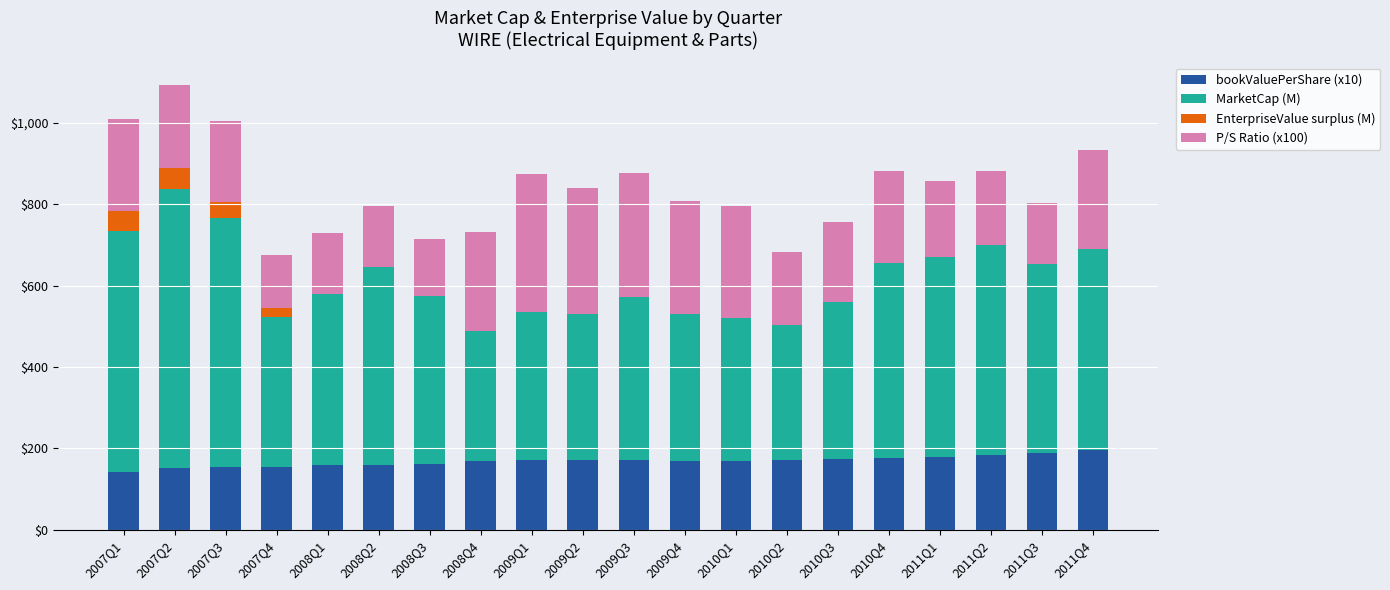

At how many categories does at least one series exceed 4?

20